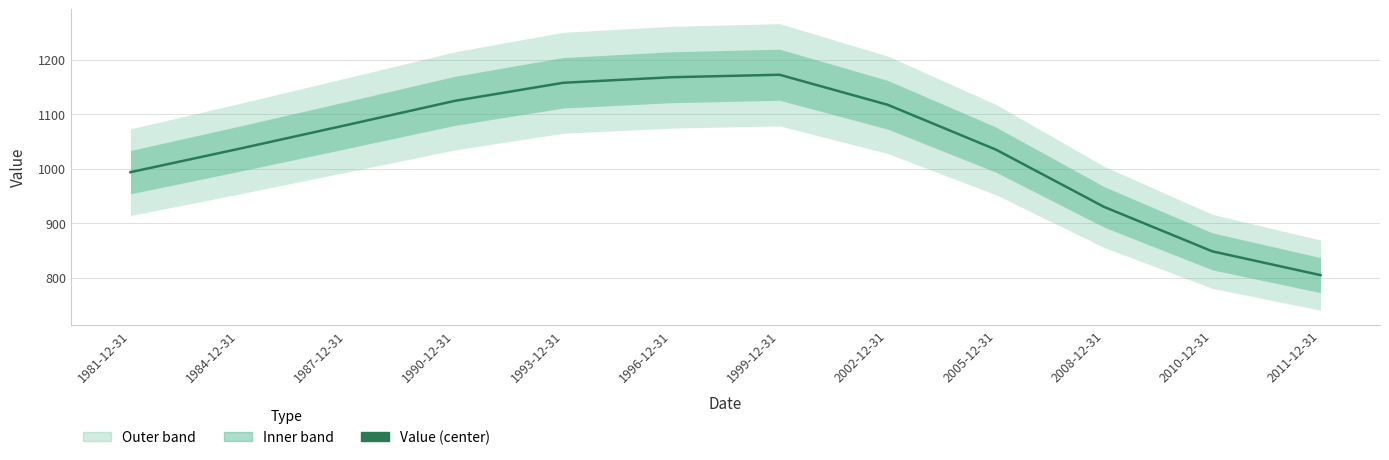

At which category does the data reach its first local peak?

1999-12-31